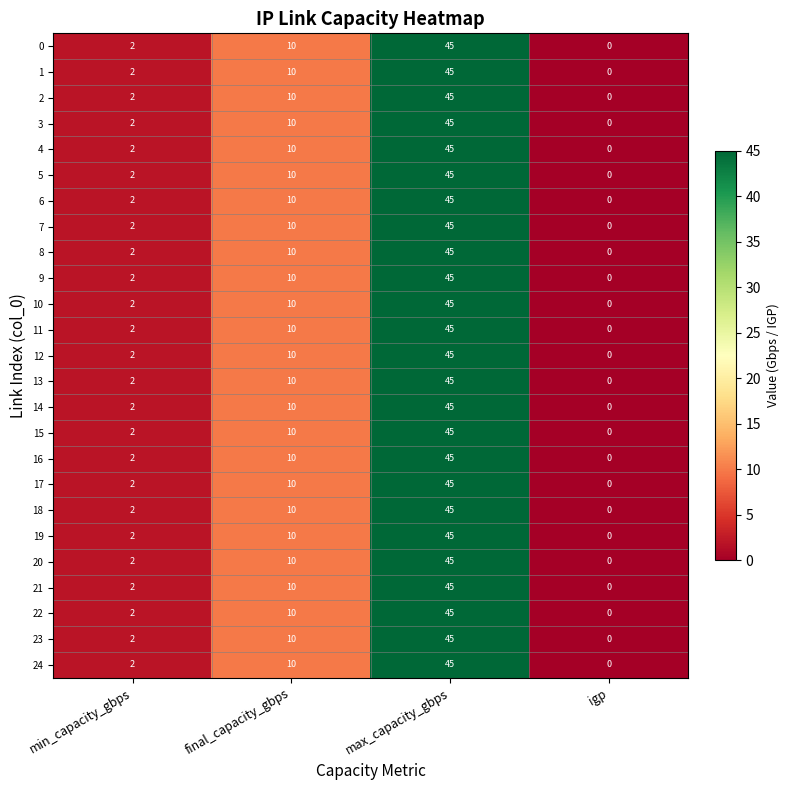

Is the value of 18 at min_capacity_gbps greater than the value of 13 at igp?

Yes